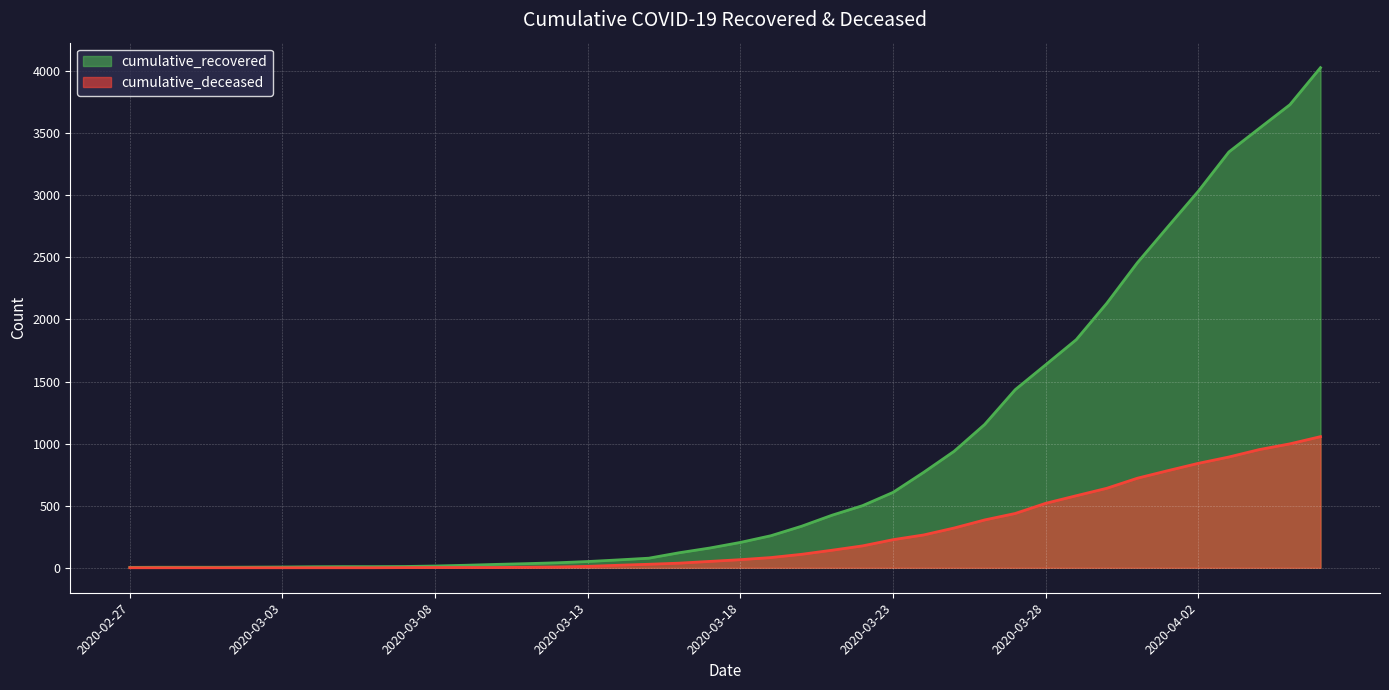

How many data points in cumulative_recovered are less than 204?

20